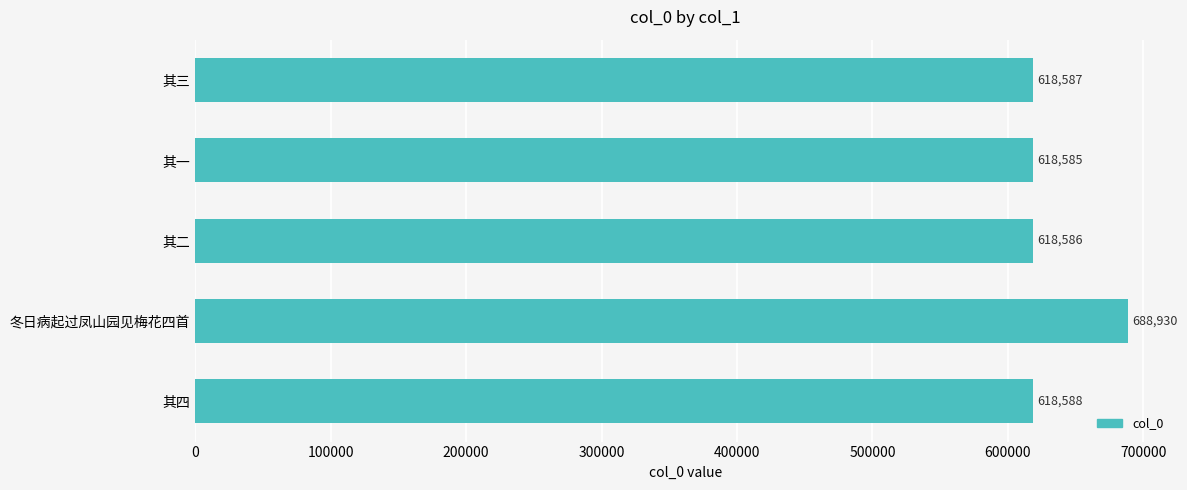

Which has a higher value, 冬日病起过凤山园见梅花四首 or 其一?

冬日病起过凤山园见梅花四首